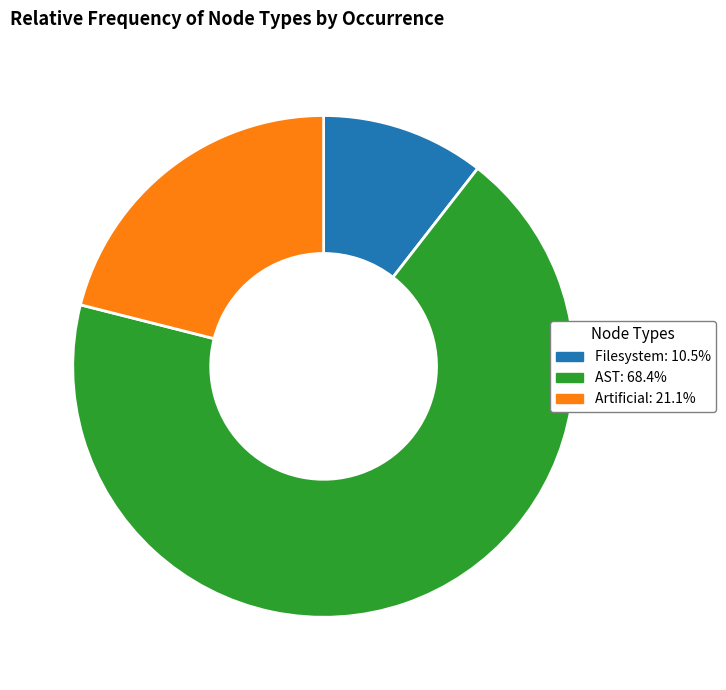

Approximately how many times larger is the value at AST compared to Filesystem?

6.5